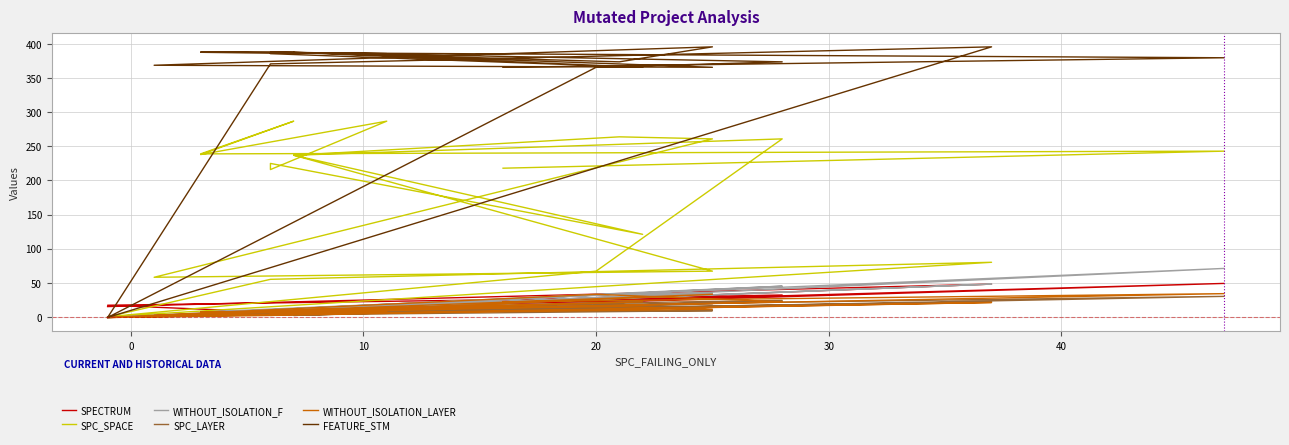

How many interior local peaks does the SPC_LAYER series have?

7